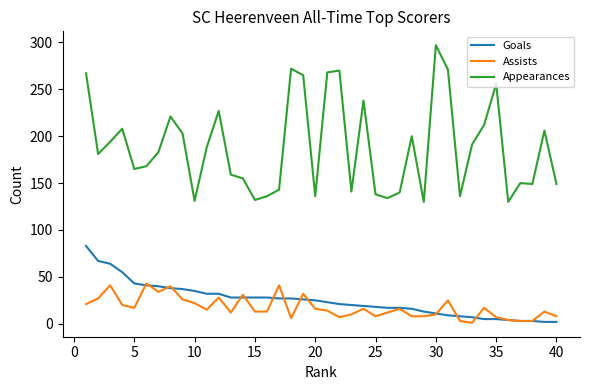

True or false: Assists and Appearances cross at least once.

False